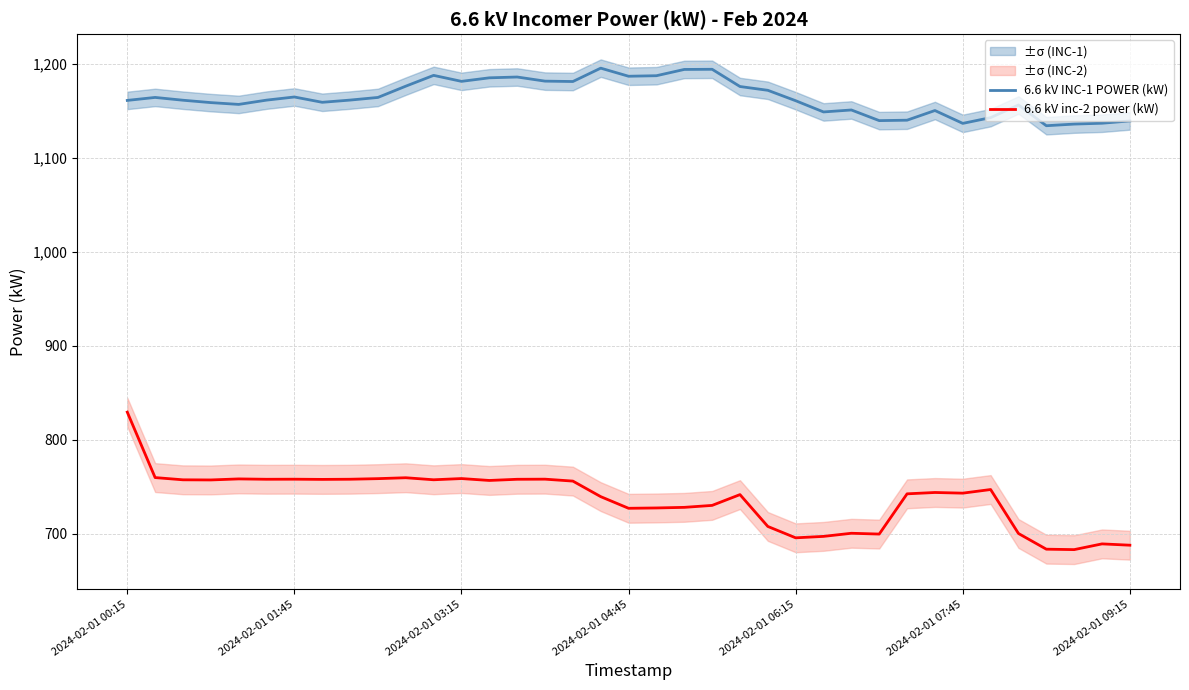

How many interior local valleys does the 6.6 kV inc-2 power (kW) series have?

10